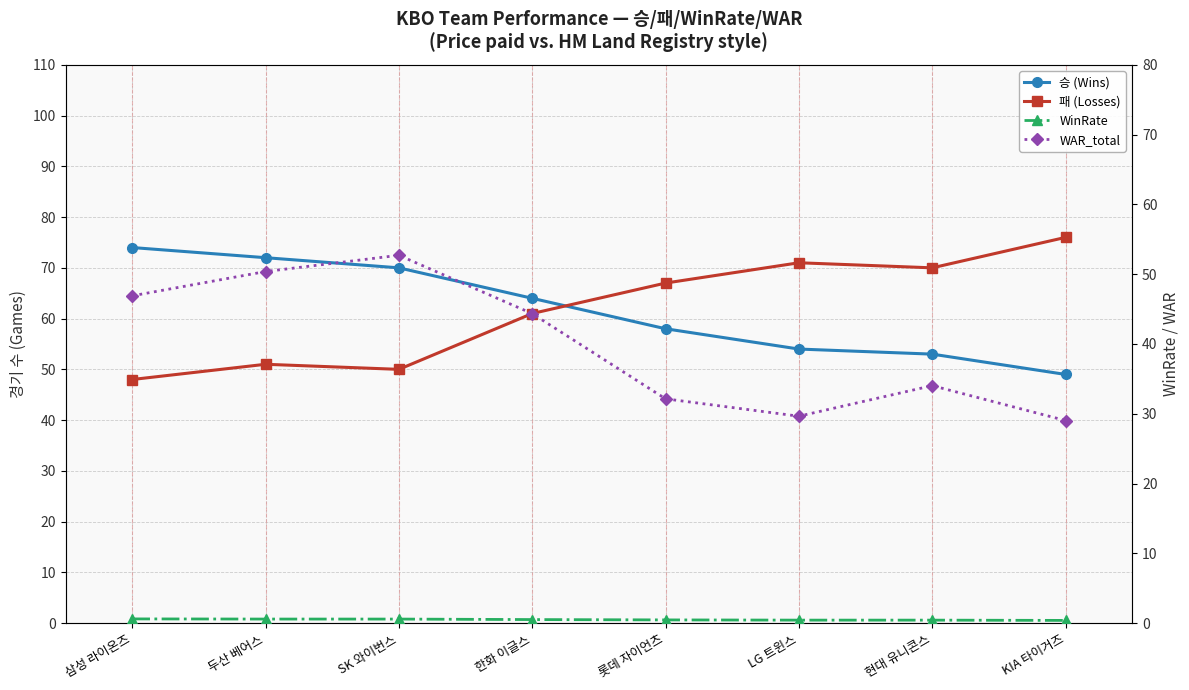

Is it true that WAR_total equals 73.6 at 두산 베어스?

False